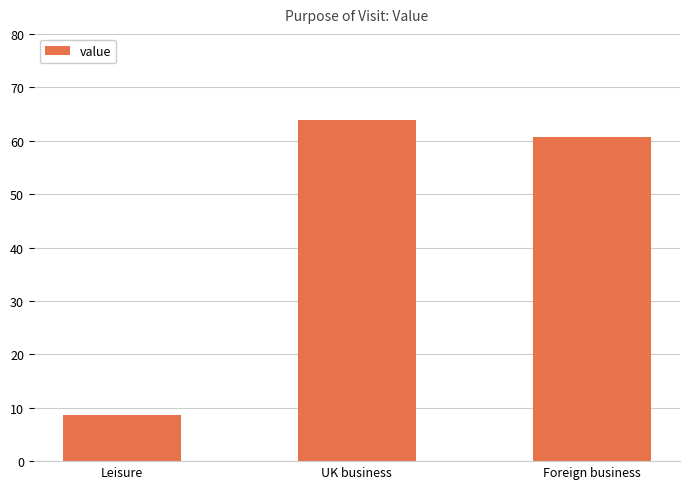

Count the number of data series in this chart.

1